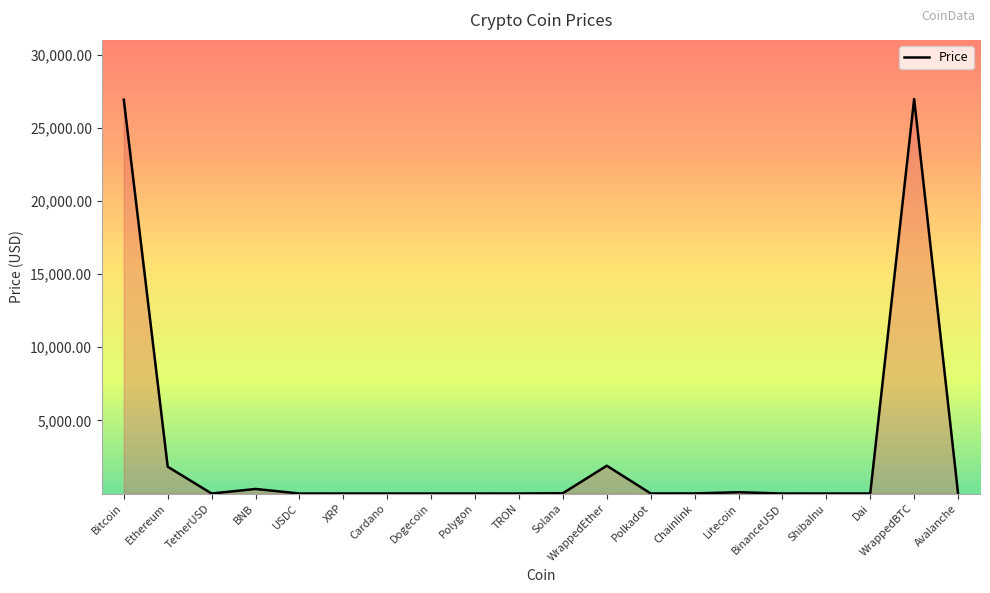

What is the maximum value shown in the chart?

26955.6